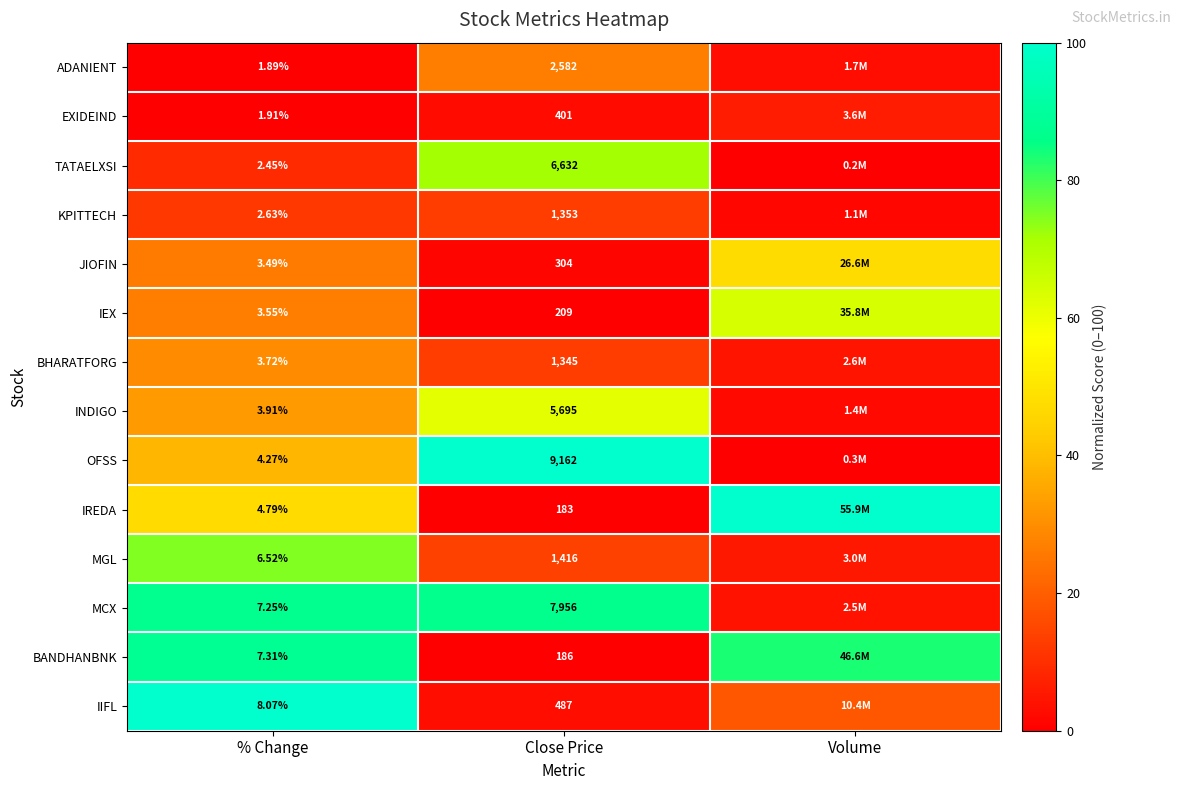

Rank the series at % Change from highest to lowest value.

IIFL, BANDHANBNK, MCX, MGL, IREDA, OFSS, INDIGO, BHARATFORG, IEX, JIOFIN, KPITTECH, TATAELXSI, EXIDEIND, ADANIENT